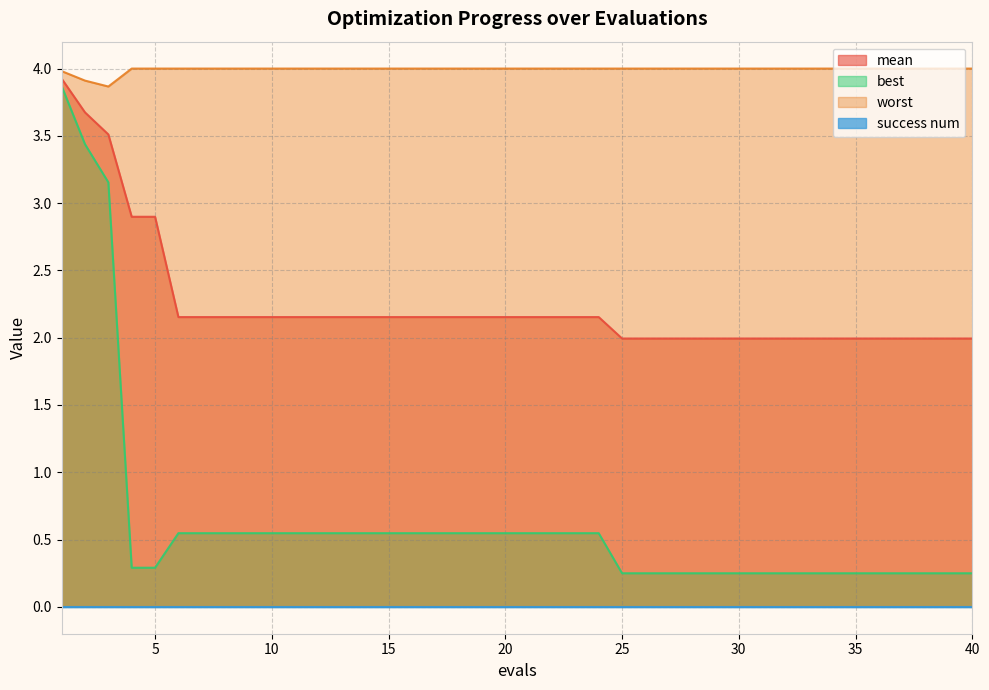

True or false: worst has a value of 4.0 at 11.

True